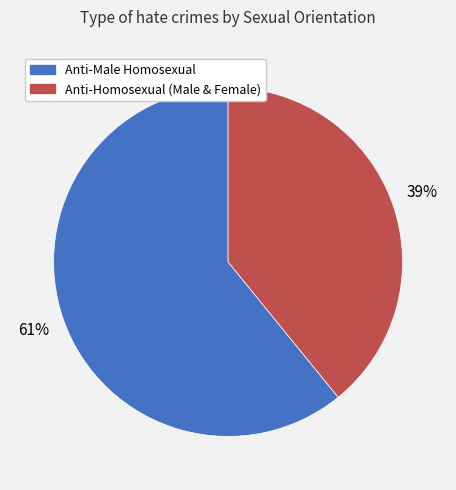

Combined, do Anti-Homosexual (Male & Female) and Anti-Male Homosexual account for over 50%?

Yes